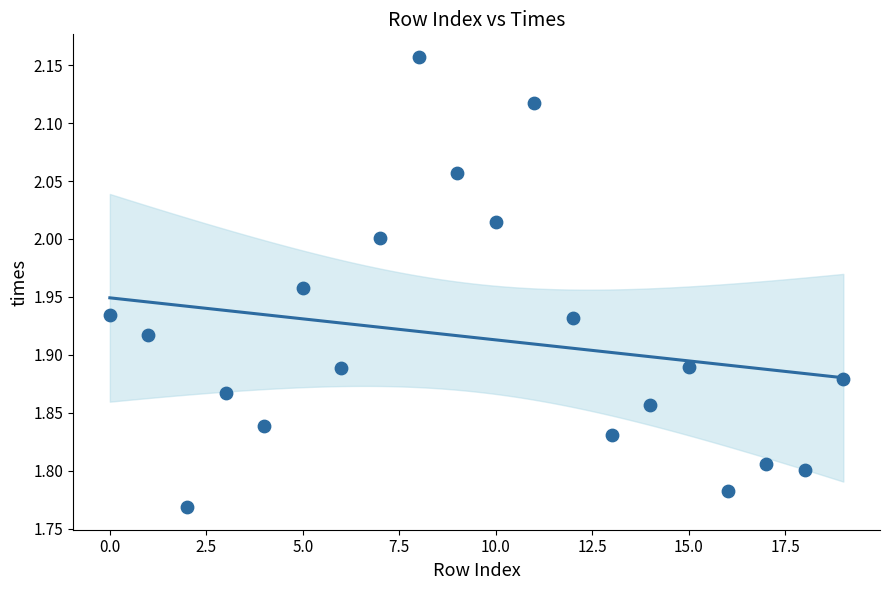

What is the range of Y values (max minus min)?

0.4